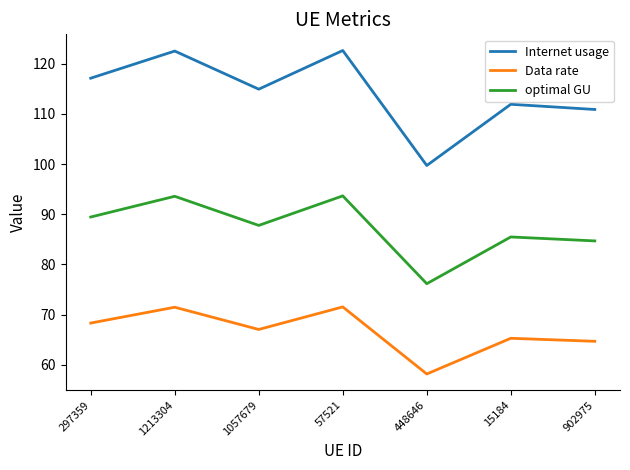

What position from the right is 15184?

2